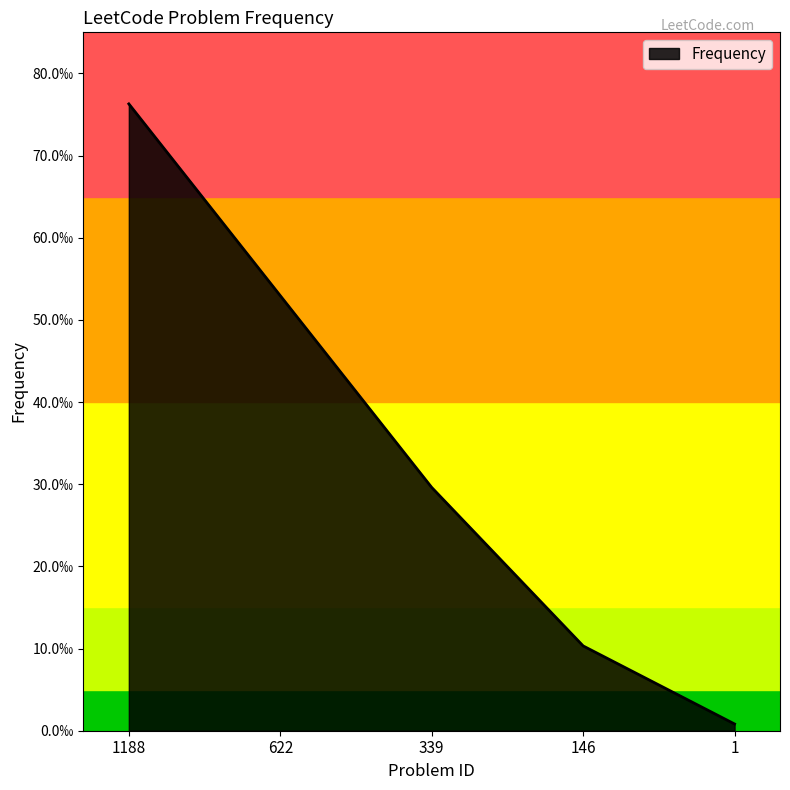

At which label is the value closest to 0?

1